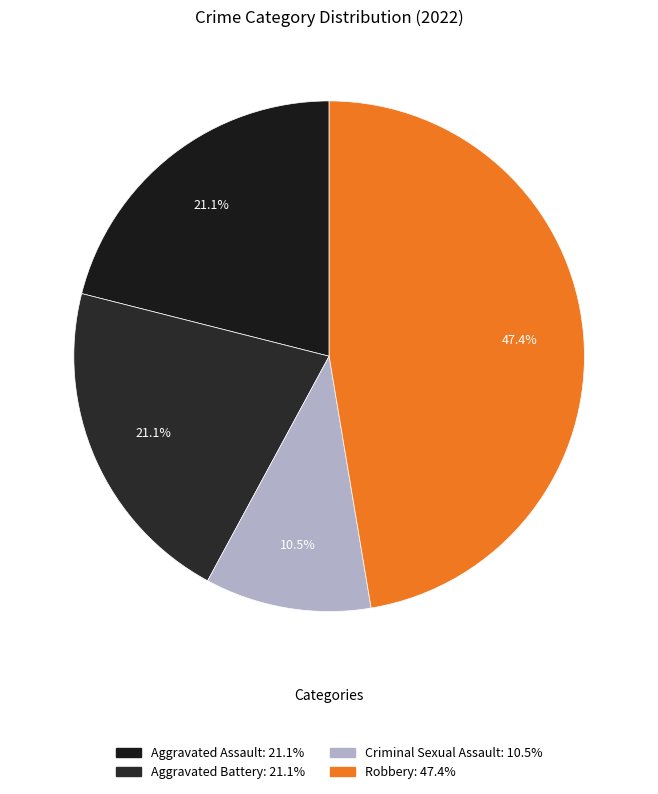

How many segments does this pie chart have?

4